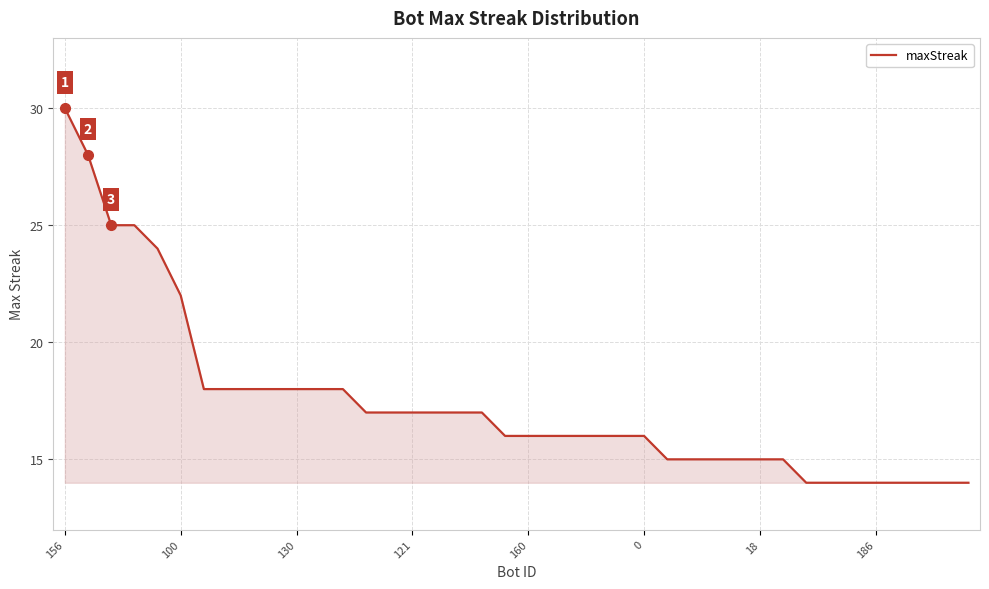

How many series are shown in this chart?

1